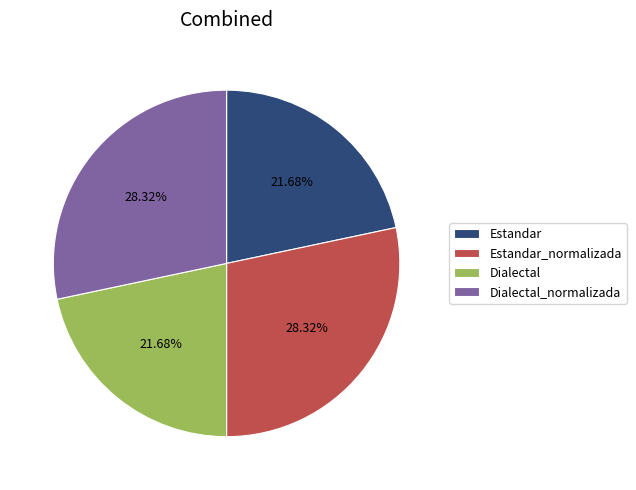

How many slices are in this pie chart?

4